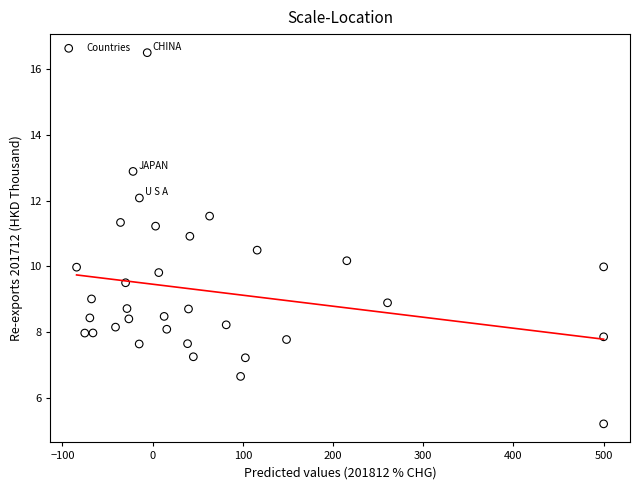

What is the range of Y values (max minus min)?

11.3